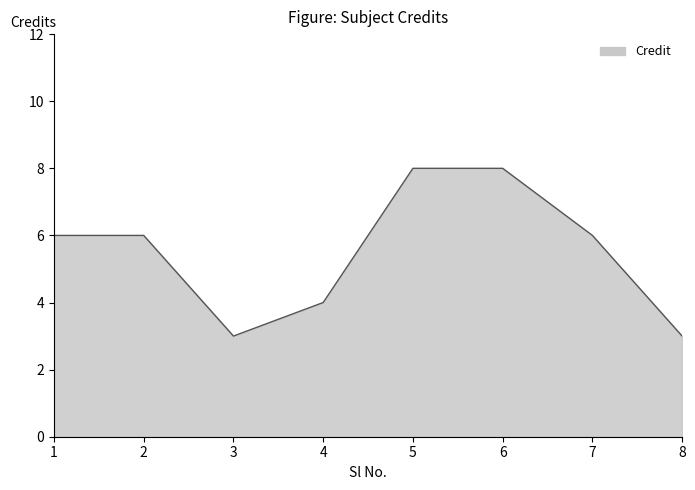

Where is the first local minimum?

3